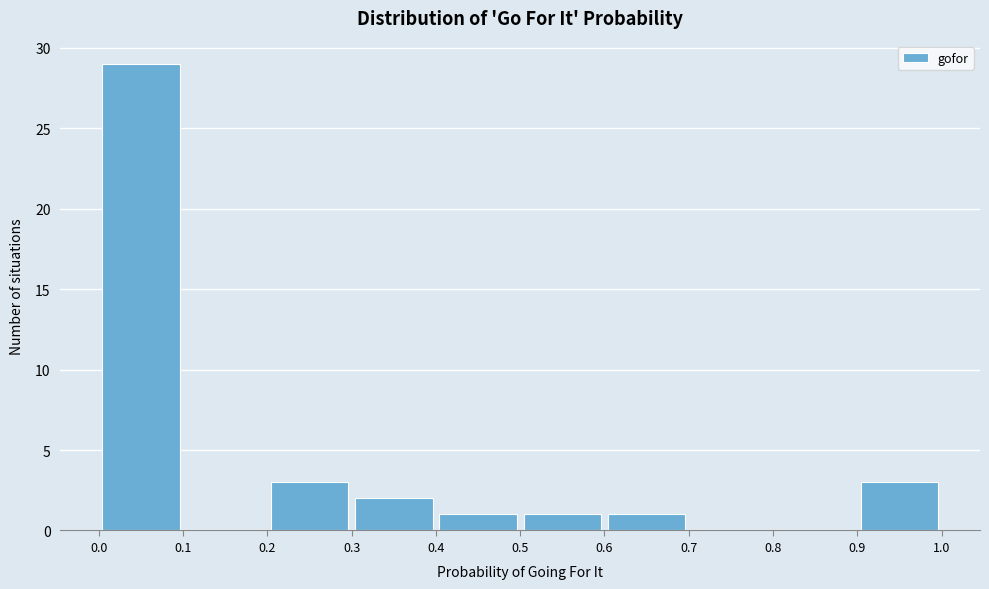

How tall is the bar that spans 0.6 to 0.7 on the x-axis? The values are not printed on the chart, so give them approximately, as read against the axis.

1